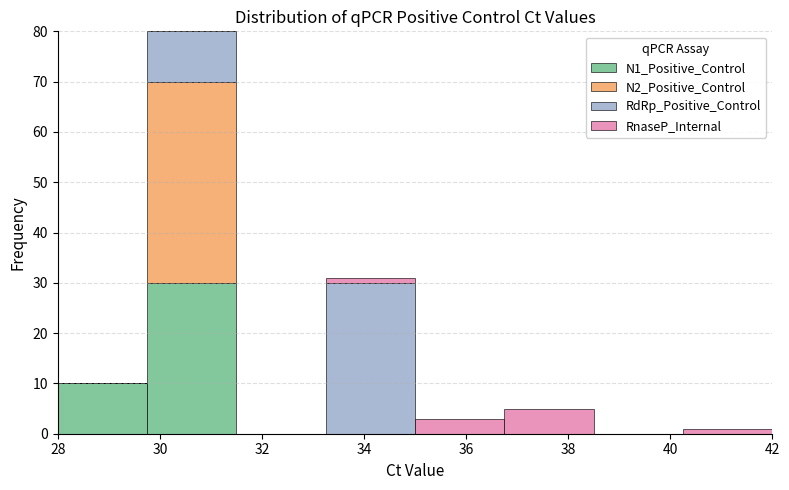

What is the total height of the stacked bar covering 33.25 to 35.00 on the x-axis? Neither the bar edges nor the heights are printed on the chart, so give them approximately, as read against the axes.

31